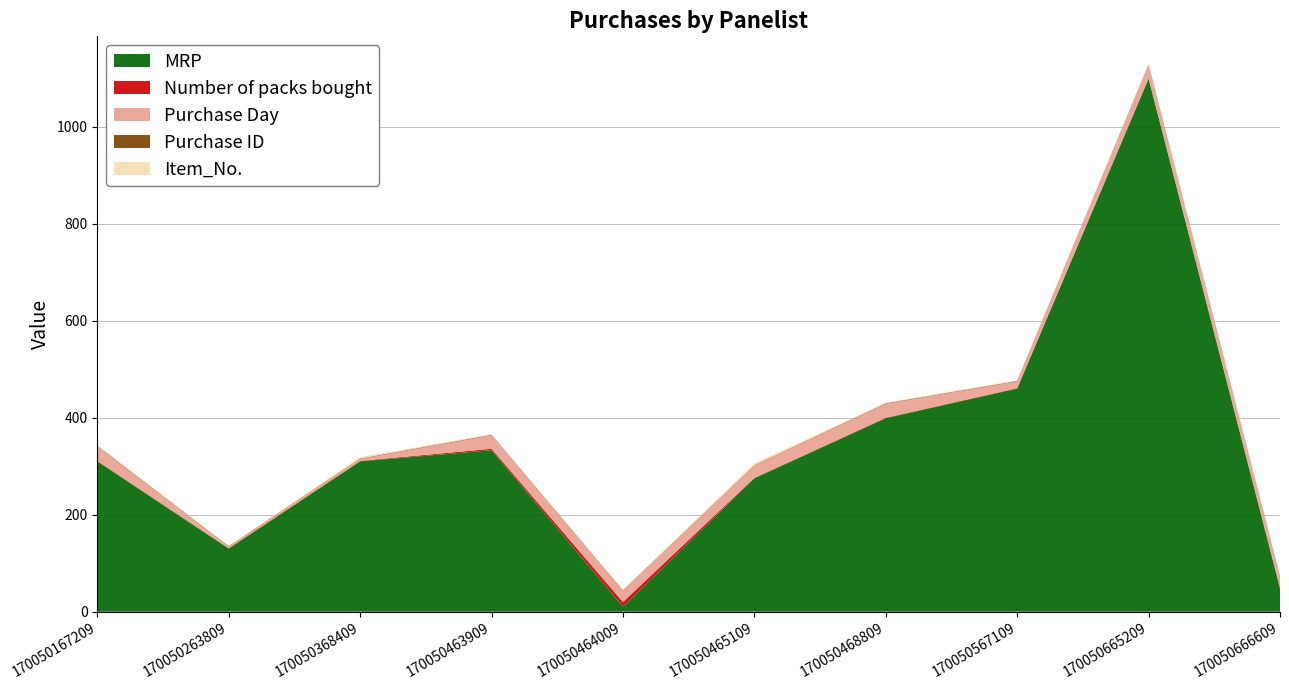

At which category is the sum across all series the highest?

170050665209